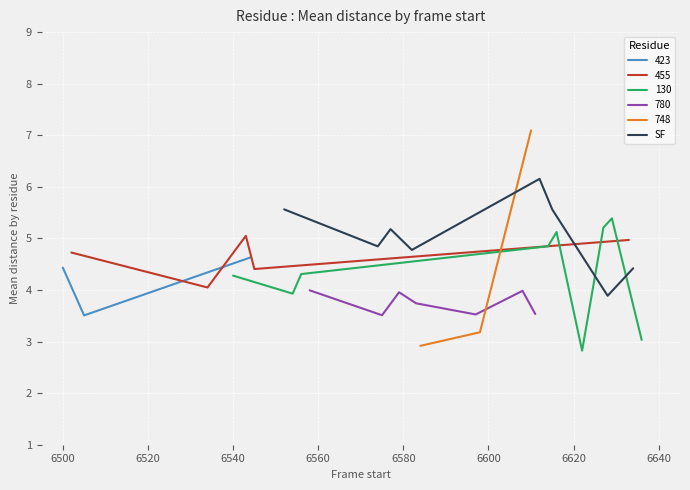

What is the lowest value of the SF series?

3.9